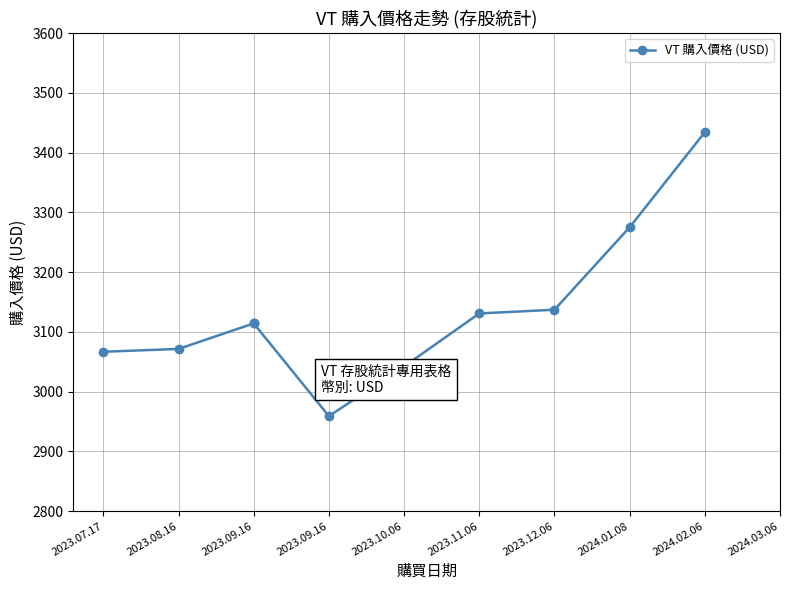

True or false: there are more than 1 points higher than both neighbors.

False